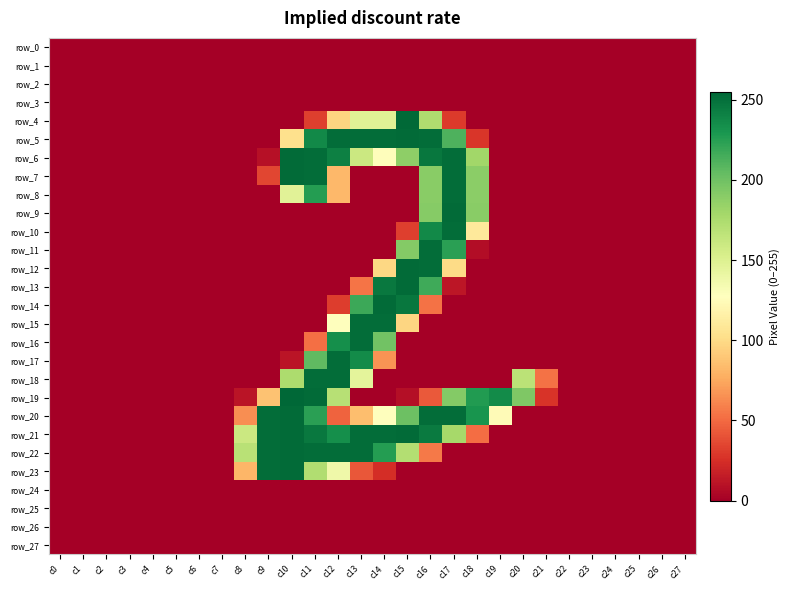

Reading right to left, what are all the values shown in this chart?

row_0: c27=0	c26=0	c25=0	c24=0	c23=0	c22=0	c21=0	c20=0	c19=0	c18=0	c17=0	c16=0	c15=0	c14=0	c13=0	c12=0	c11=0	c10=0	c9=0	c8=0	c7=0	c6=0	c5=0	c4=0	c3=0	c2=0	c1=0	c0=0
row_1: c27=0	c26=0	c25=0	c24=0	c23=0	c22=0	c21=0	c20=0	c19=0	c18=0	c17=0	c16=0	c15=0	c14=0	c13=0	c12=0	c11=0	c10=0	c9=0	c8=0	c7=0	c6=0	c5=0	c4=0	c3=0	c2=0	c1=0	c0=0
row_2: c27=0	c26=0	c25=0	c24=0	c23=0	c22=0	c21=0	c20=0	c19=0	c18=0	c17=0	c16=0	c15=0	c14=0	c13=0	c12=0	c11=0	c10=0	c9=0	c8=0	c7=0	c6=0	c5=0	c4=0	c3=0	c2=0	c1=0	c0=0
row_3: c27=0	c26=0	c25=0	c24=0	c23=0	c22=0	c21=0	c20=0	c19=0	c18=0	c17=0	c16=0	c15=0	c14=0	c13=0	c12=0	c11=0	c10=0	c9=0	c8=0	c7=0	c6=0	c5=0	c4=0	c3=0	c2=0	c1=0	c0=0
row_4: c27=0	c26=0	c25=0	c24=0	c23=0	c22=0	c21=0	c20=0	c19=0	c18=0	c17=30	c16=174	c15=254	c14=148	c13=148	c12=96	c11=32	c10=0	c9=0	c8=0	c7=0	c6=0	c5=0	c4=0	c3=0	c2=0	c1=0	c0=0
row_5: c27=0	c26=0	c25=0	c24=0	c23=0	c22=0	c21=0	c20=0	c19=0	c18=28	c17=212	c16=252	c15=253	c14=252	c13=252	c12=252	c11=237	c10=103	c9=0	c8=0	c7=0	c6=0	c5=0	c4=0	c3=0	c2=0	c1=0	c0=0
row_6: c27=0	c26=0	c25=0	c24=0	c23=0	c22=0	c21=0	c20=0	c19=0	c18=180	c17=252	c16=247	c15=188	c14=126	c13=160	c12=242	c11=252	c10=253	c9=9	c8=0	c7=0	c6=0	c5=0	c4=0	c3=0	c2=0	c1=0	c0=0
row_7: c27=0	c26=0	c25=0	c24=0	c23=0	c22=0	c21=0	c20=0	c19=0	c18=189	c17=252	c16=190	c15=0	c14=0	c13=0	c12=82	c11=252	c10=253	c9=35	c8=0	c7=0	c6=0	c5=0	c4=0	c3=0	c2=0	c1=0	c0=0
row_8: c27=0	c26=0	c25=0	c24=0	c23=0	c22=0	c21=0	c20=0	c19=0	c18=189	c17=252	c16=190	c15=0	c14=0	c13=0	c12=82	c11=226	c10=147	c9=0	c8=0	c7=0	c6=0	c5=0	c4=0	c3=0	c2=0	c1=0	c0=0
row_9: c27=0	c26=0	c25=0	c24=0	c23=0	c22=0	c21=0	c20=0	c19=0	c18=190	c17=253	c16=191	c15=0	c14=0	c13=0	c12=0	c11=0	c10=0	c9=0	c8=0	c7=0	c6=0	c5=0	c4=0	c3=0	c2=0	c1=0	c0=0
row_10: c27=0	c26=0	c25=0	c24=0	c23=0	c22=0	c21=0	c20=0	c19=0	c18=110	c17=252	c16=237	c15=32	c14=0	c13=0	c12=0	c11=0	c10=0	c9=0	c8=0	c7=0	c6=0	c5=0	c4=0	c3=0	c2=0	c1=0	c0=0
row_11: c27=0	c26=0	c25=0	c24=0	c23=0	c22=0	c21=0	c20=0	c19=0	c18=7	c17=224	c16=252	c15=192	c14=0	c13=0	c12=0	c11=0	c10=0	c9=0	c8=0	c7=0	c6=0	c5=0	c4=0	c3=0	c2=0	c1=0	c0=0
row_12: c27=0	c26=0	c25=0	c24=0	c23=0	c22=0	c21=0	c20=0	c19=0	c18=0	c17=100	c16=252	c15=253	c14=98	c13=0	c12=0	c11=0	c10=0	c9=0	c8=0	c7=0	c6=0	c5=0	c4=0	c3=0	c2=0	c1=0	c0=0
row_13: c27=0	c26=0	c25=0	c24=0	c23=0	c22=0	c21=0	c20=0	c19=0	c18=0	c17=12	c16=217	c15=253	c14=246	c13=54	c12=0	c11=0	c10=0	c9=0	c8=0	c7=0	c6=0	c5=0	c4=0	c3=0	c2=0	c1=0	c0=0
row_14: c27=0	c26=0	c25=0	c24=0	c23=0	c22=0	c21=0	c20=0	c19=0	c18=0	c17=0	c16=53	c15=247	c14=253	c13=218	c12=31	c11=0	c10=0	c9=0	c8=0	c7=0	c6=0	c5=0	c4=0	c3=0	c2=0	c1=0	c0=0
row_15: c27=0	c26=0	c25=0	c24=0	c23=0	c22=0	c21=0	c20=0	c19=0	c18=0	c17=0	c16=0	c15=97	c14=252	c13=252	c12=127	c11=0	c10=0	c9=0	c8=0	c7=0	c6=0	c5=0	c4=0	c3=0	c2=0	c1=0	c0=0
row_16: c27=0	c26=0	c25=0	c24=0	c23=0	c22=0	c21=0	c20=0	c19=0	c18=0	c17=0	c16=0	c15=0	c14=199	c13=252	c12=234	c11=52	c10=0	c9=0	c8=0	c7=0	c6=0	c5=0	c4=0	c3=0	c2=0	c1=0	c0=0
row_17: c27=0	c26=0	c25=0	c24=0	c23=0	c22=0	c21=0	c20=0	c19=0	c18=0	c17=0	c16=0	c15=0	c14=66	c13=236	c12=252	c11=206	c10=11	c9=0	c8=0	c7=0	c6=0	c5=0	c4=0	c3=0	c2=0	c1=0	c0=0
row_18: c27=0	c26=0	c25=0	c24=0	c23=0	c22=0	c21=53	c20=168	c19=0	c18=0	c17=0	c16=0	c15=0	c14=0	c13=145	c12=252	c11=252	c10=175	c9=0	c8=0	c7=0	c6=0	c5=0	c4=0	c3=0	c2=0	c1=0	c0=0
row_19: c27=0	c26=0	c25=0	c24=0	c23=0	c22=0	c21=27	c20=194	c19=236	c18=227	c17=192	c16=43	c15=8	c14=0	c13=0	c12=170	c11=253	c10=255	c9=87	c8=11	c7=0	c6=0	c5=0	c4=0	c3=0	c2=0	c1=0	c0=0
row_20: c27=0	c26=0	c25=0	c24=0	c23=0	c22=0	c21=0	c20=0	c19=124	c18=231	c17=252	c16=252	c15=201	c14=128	c13=85	c12=47	c11=224	c10=253	c9=252	c8=64	c7=0	c6=0	c5=0	c4=0	c3=0	c2=0	c1=0	c0=0
row_21: c27=0	c26=0	c25=0	c24=0	c23=0	c22=0	c21=0	c20=0	c19=0	c18=51	c17=178	c16=245	c15=253	c14=252	c13=252	c12=234	c11=246	c10=253	c9=252	c8=160	c7=0	c6=0	c5=0	c4=0	c3=0	c2=0	c1=0	c0=0
row_22: c27=0	c26=0	c25=0	c24=0	c23=0	c22=0	c21=0	c20=0	c19=0	c18=0	c17=0	c16=56	c15=172	c14=226	c13=252	c12=252	c11=252	c10=253	c9=252	c8=169	c7=0	c6=0	c5=0	c4=0	c3=0	c2=0	c1=0	c0=0
row_23: c27=0	c26=0	c25=0	c24=0	c23=0	c22=0	c21=0	c20=0	c19=0	c18=0	c17=0	c16=0	c15=0	c14=24	c13=42	c12=138	c11=173	c10=253	c9=252	c8=81	c7=0	c6=0	c5=0	c4=0	c3=0	c2=0	c1=0	c0=0
row_24: c27=0	c26=0	c25=0	c24=0	c23=0	c22=0	c21=0	c20=0	c19=0	c18=0	c17=0	c16=0	c15=0	c14=0	c13=0	c12=0	c11=0	c10=0	c9=0	c8=0	c7=0	c6=0	c5=0	c4=0	c3=0	c2=0	c1=0	c0=0
row_25: c27=0	c26=0	c25=0	c24=0	c23=0	c22=0	c21=0	c20=0	c19=0	c18=0	c17=0	c16=0	c15=0	c14=0	c13=0	c12=0	c11=0	c10=0	c9=0	c8=0	c7=0	c6=0	c5=0	c4=0	c3=0	c2=0	c1=0	c0=0
row_26: c27=0	c26=0	c25=0	c24=0	c23=0	c22=0	c21=0	c20=0	c19=0	c18=0	c17=0	c16=0	c15=0	c14=0	c13=0	c12=0	c11=0	c10=0	c9=0	c8=0	c7=0	c6=0	c5=0	c4=0	c3=0	c2=0	c1=0	c0=0
row_27: c27=0	c26=0	c25=0	c24=0	c23=0	c22=0	c21=0	c20=0	c19=0	c18=0	c17=0	c16=0	c15=0	c14=0	c13=0	c12=0	c11=0	c10=0	c9=0	c8=0	c7=0	c6=0	c5=0	c4=0	c3=0	c2=0	c1=0	c0=0